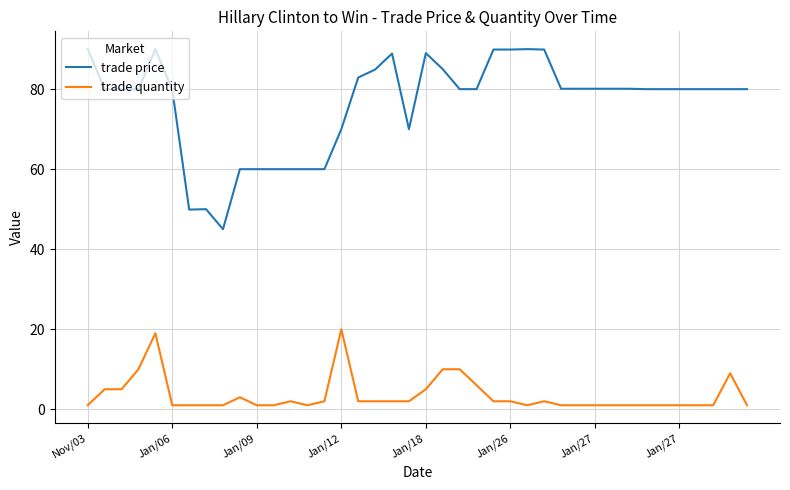

Which series has the largest total across all categories?

trade price